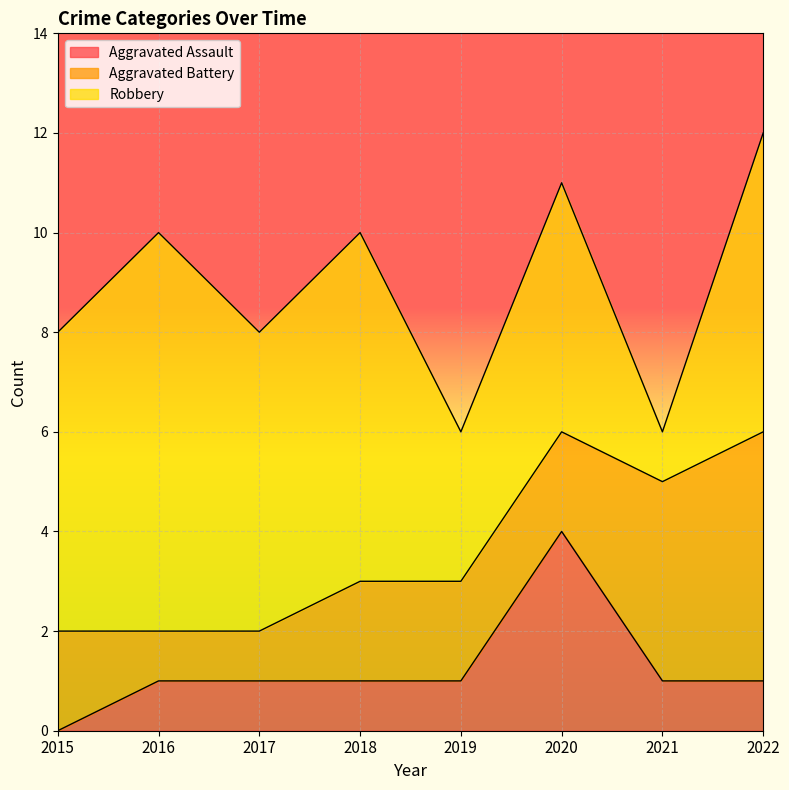

After their last crossing, which series has the higher values: Aggravated Assault or Aggravated Battery?

Aggravated Battery